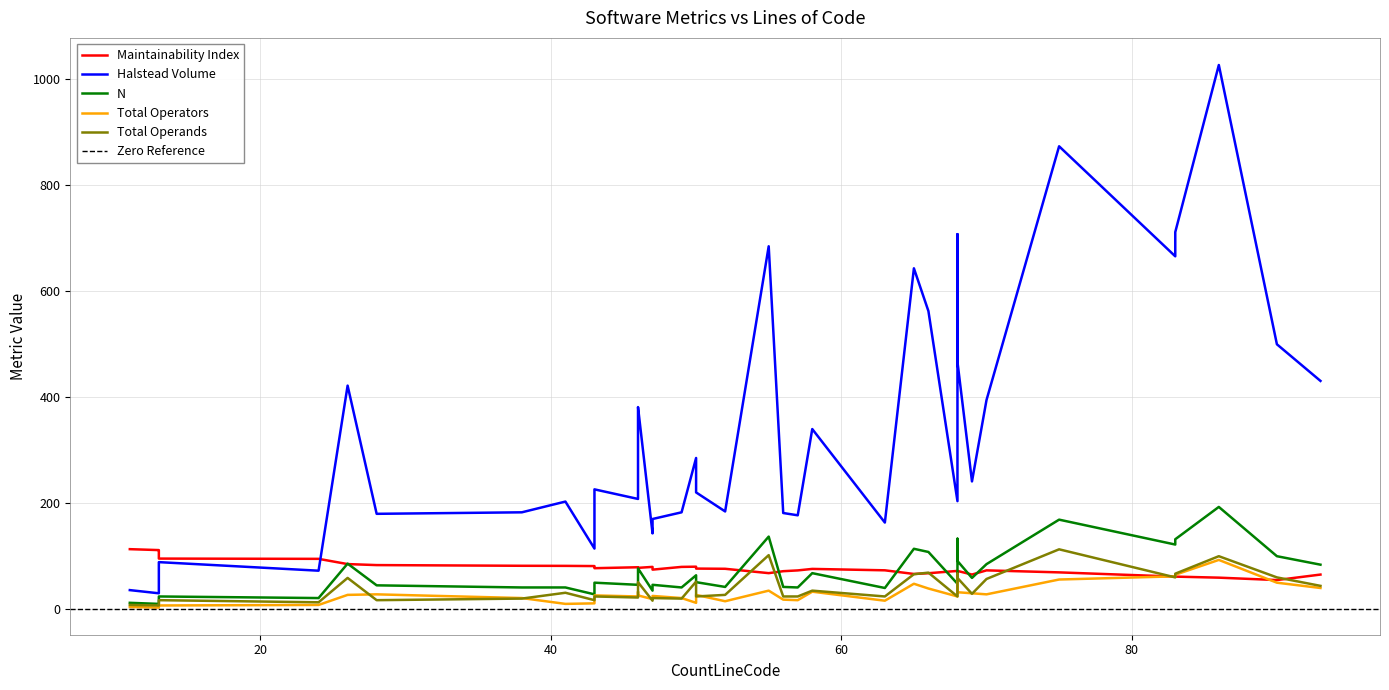

Reading left to right, list all the values displayed in this chart.

Maintainability Index: 113.3	111.5	108.3	108.2	95.5	95.0	85.1	83.2	81.9	81.8	81.4	80.2	80.0	79.8	79.8	79.2	78.1	78.0	77.4	76.6	76.2	76.0	74.6	73.4	73.3	73.2	72.2	72.2	71.7	69.5	68.0	67.9	67.9	66.5	65.4	65.3	61.5	61.5	59.5	55.0
Halstead Volume: 36.0	30.0	55.4	56.5	88.8	72.7	422.0	180.0	182.8	203.1	114.5	285.4	164.2	143.1	182.8	208.1	347.1	381.5	226.2	220.4	184.5	340.0	170.2	163.5	394.7	177.2	203.9	466.8	181.5	873.7	685.0	562.6	707.8	643.4	241.2	430.9	666.0	711.8	1027.1	500.0
N: 12.0	10.0	16.0	17.0	24.0	21.0	86.0	45.0	41.0	41.0	28.0	64.0	38.0	35.0	41.0	46.0	73.0	77.0	50.0	51.0	42.0	68.0	46.0	40.0	85.0	41.0	48.0	91.0	42.0	169.0	137.0	108.0	133.0	114.0	59.0	84.0	122.0	132.0	193.0	100.0
Total Operators: 4.0	3.0	6.0	6.0	7.0	8.0	27.0	28.0	21.0	10.0	11.0	12.0	16.0	19.0	21.0	24.0	33.0	26.0	26.0	27.0	15.0	33.0	25.0	16.0	28.0	17.0	24.0	32.0	18.0	56.0	35.0	39.0	66.0	48.0	30.0	40.0	62.0	65.0	93.0	50.0
Total Operands: 8.0	7.0	10.0	11.0	17.0	13.0	59.0	17.0	20.0	31.0	17.0	52.0	22.0	16.0	20.0	22.0	40.0	51.0	24.0	24.0	27.0	35.0	21.0	24.0	57.0	24.0	24.0	59.0	24.0	113.0	102.0	69.0	67.0	66.0	29.0	44.0	60.0	67.0	100.0	60.0